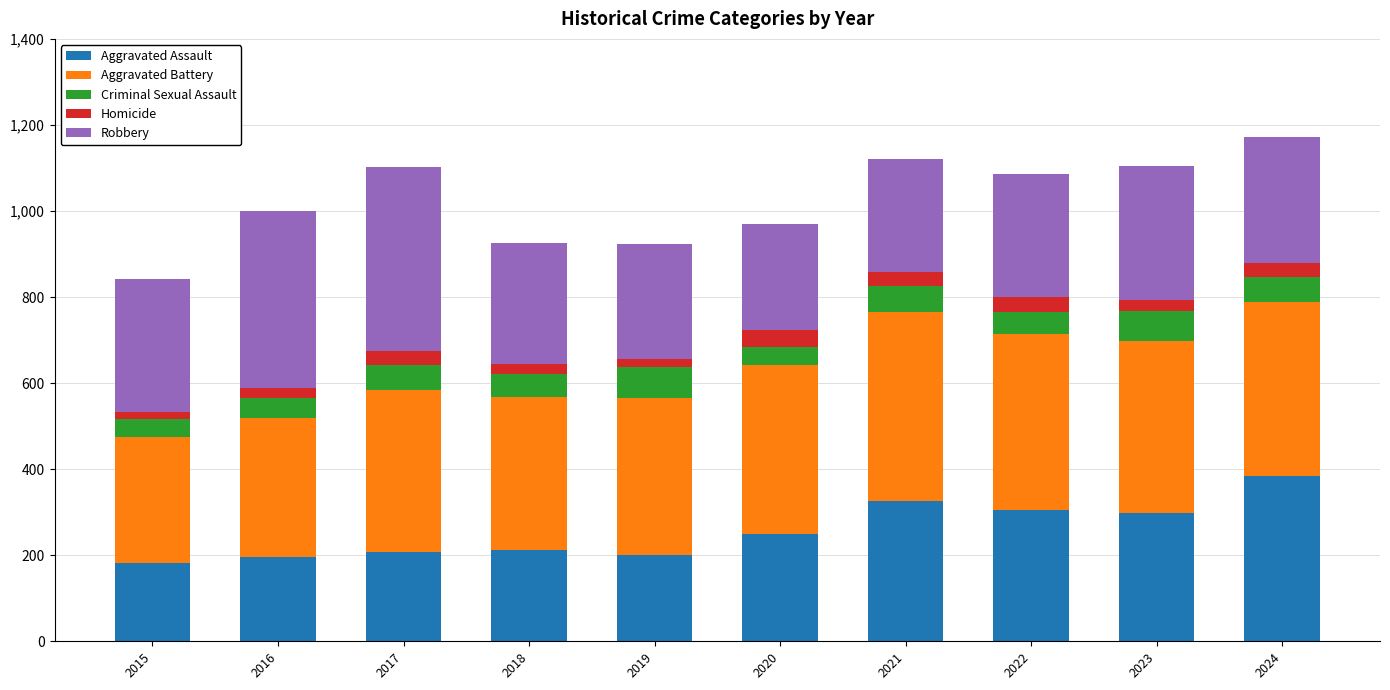

True or false: Aggravated Assault has a value of 212 at 2018.

True